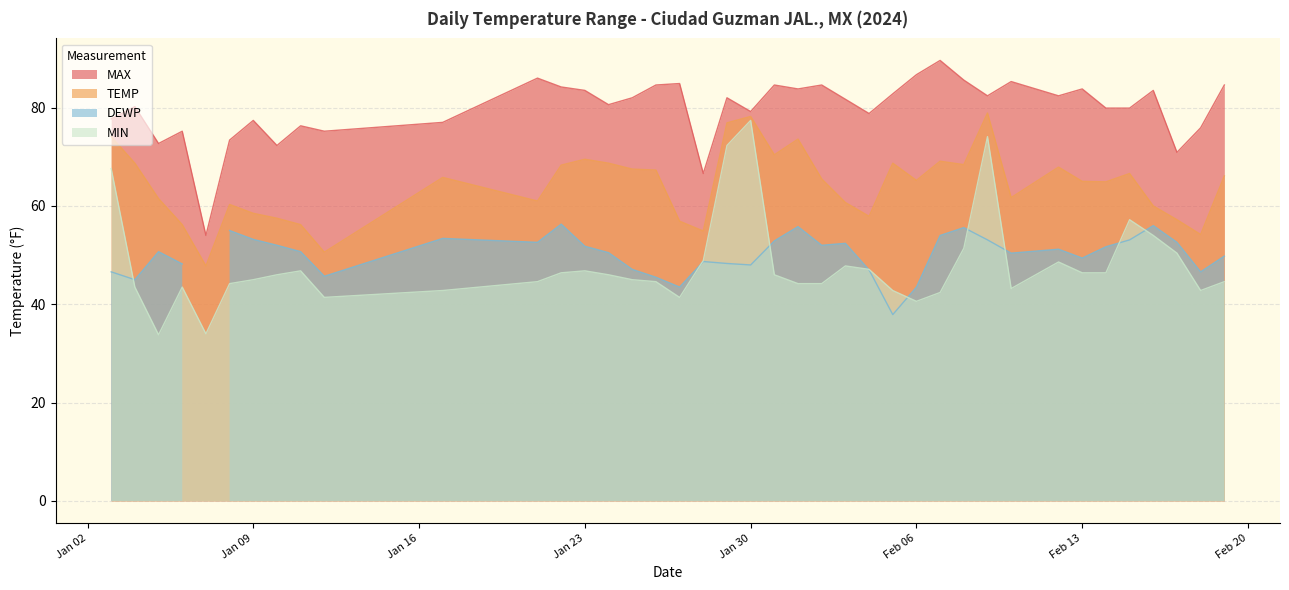

Where is the first local maximum for MAX?

2024-01-04